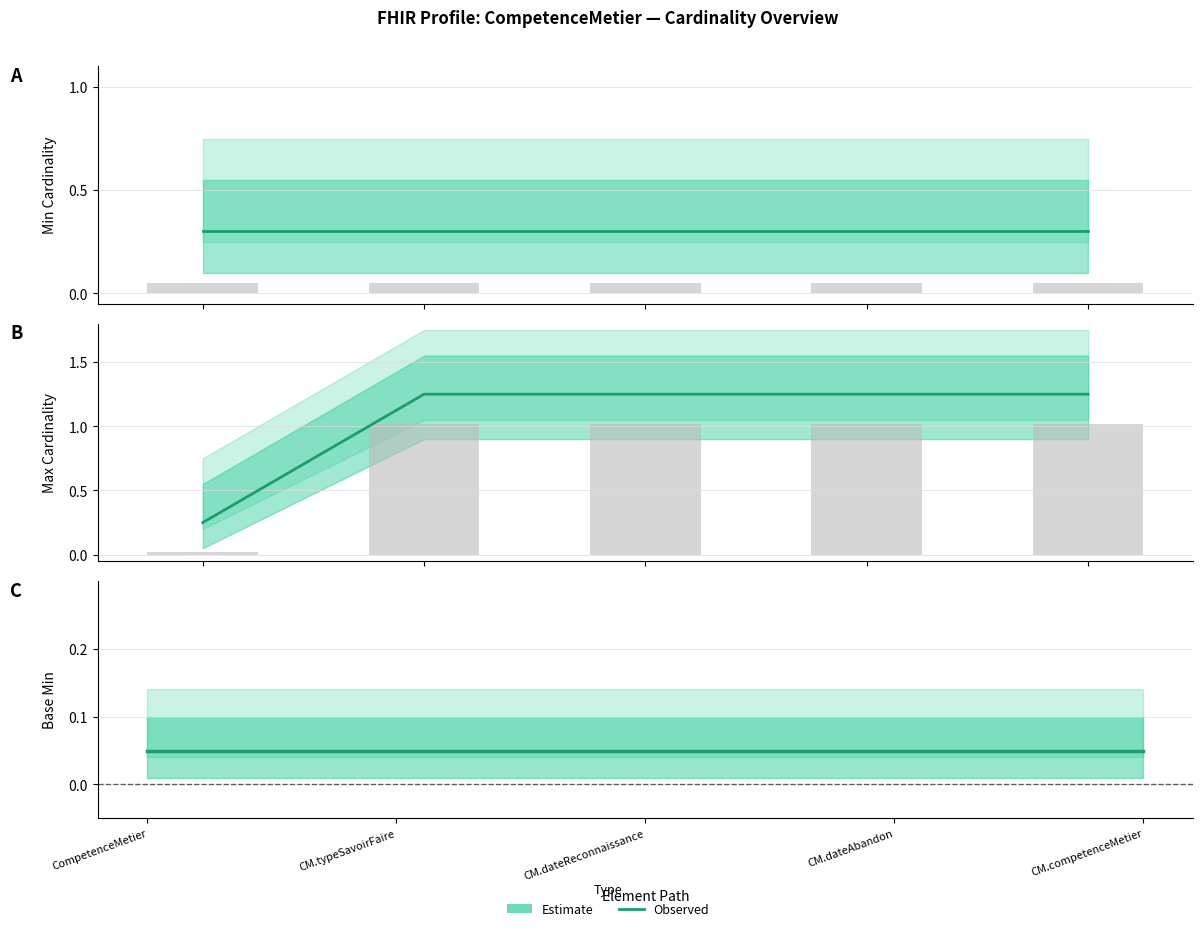

How many data points in Max are above 1?

4